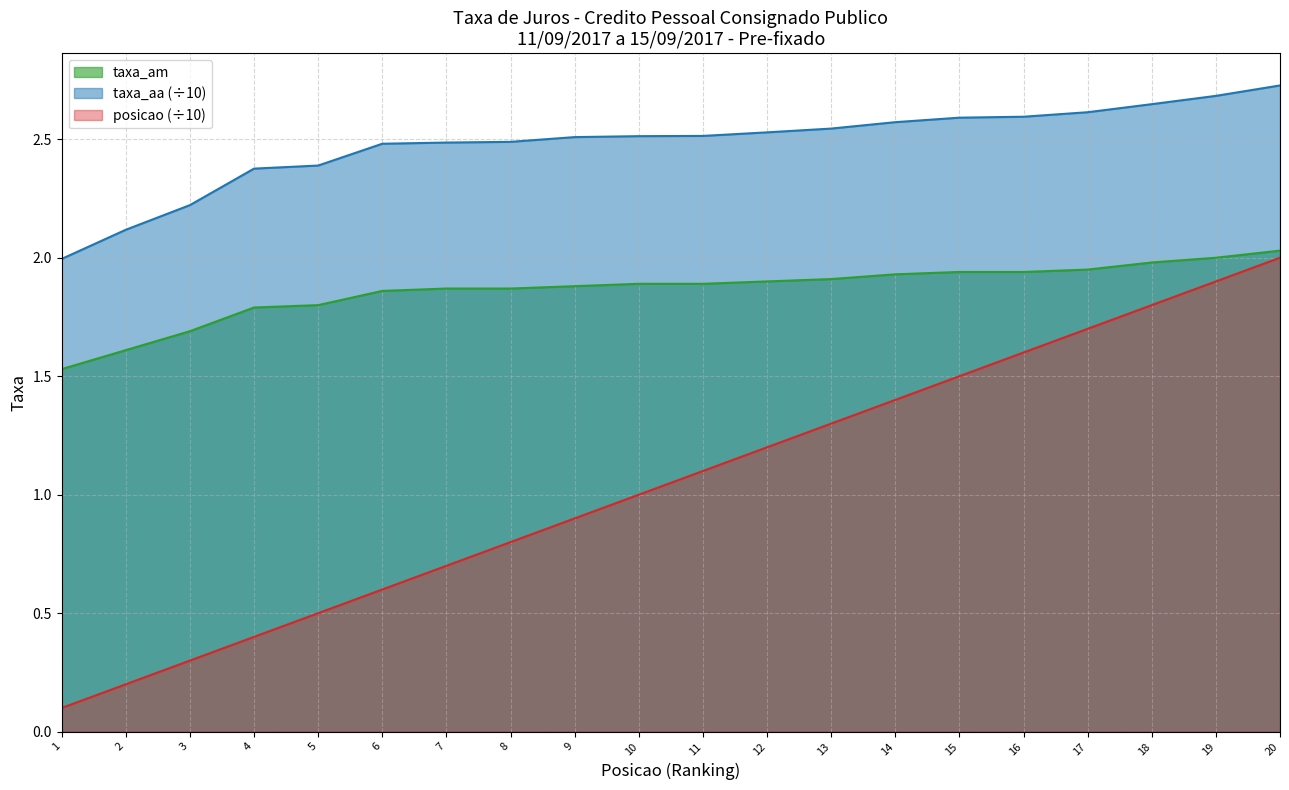

What are all the series names shown in the legend?

taxa_am, taxa_aa (÷10), posicao (÷10)